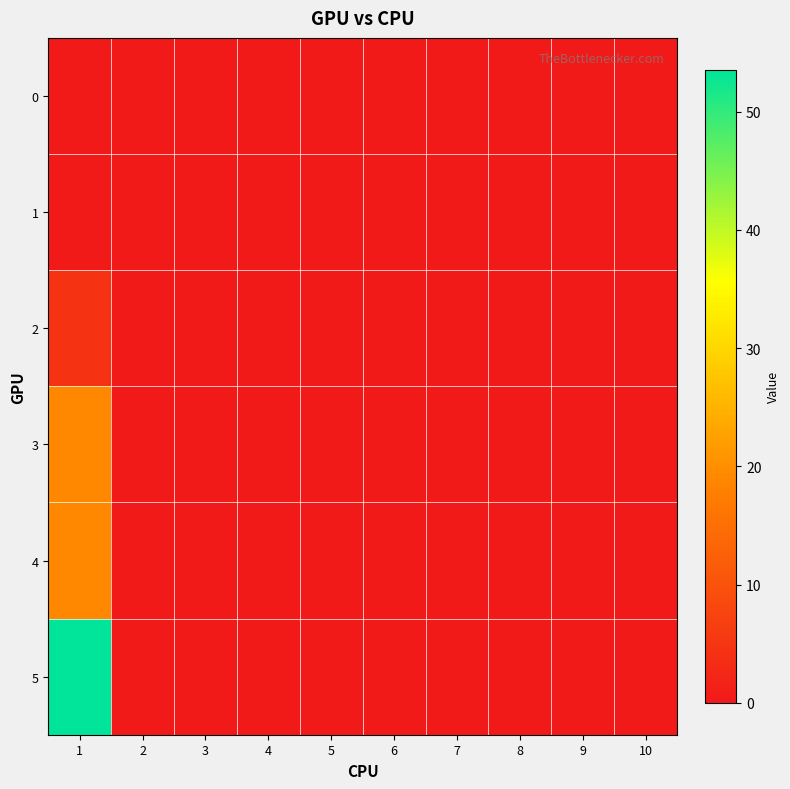

What is the maximum value shown in the chart?

53.5